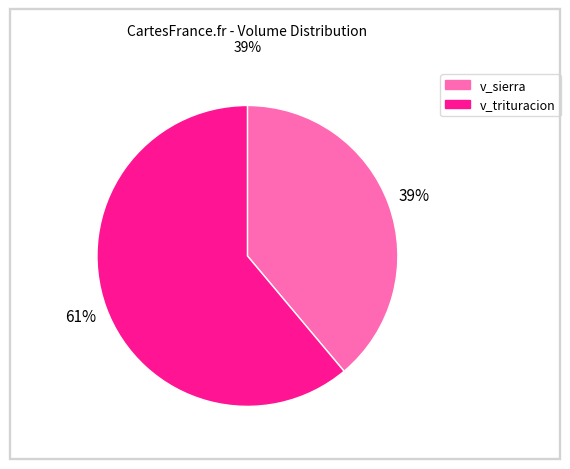

True or false: v_sierra accounts for 39% of the total.

True